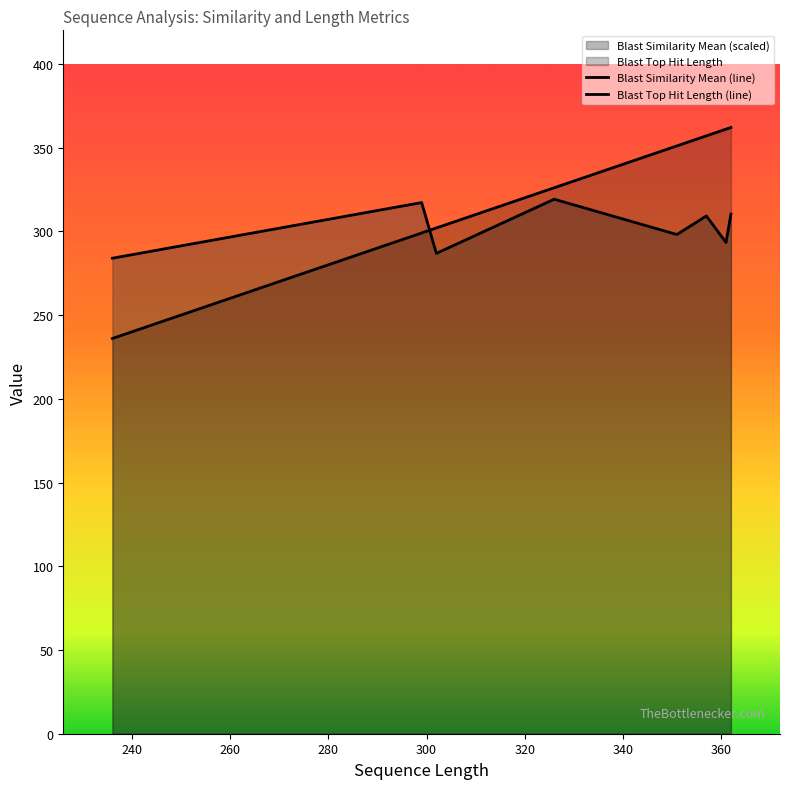

Rank the series by their average value, from highest to lowest.

Blast Top Hit Length (line), Blast Similarity Mean (line)